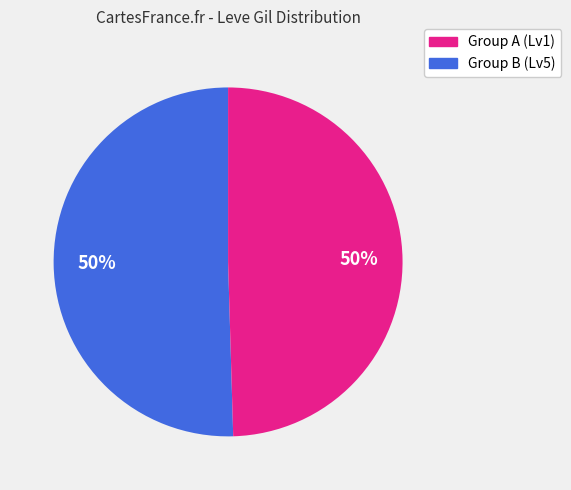

How many segments does this pie chart have?

2